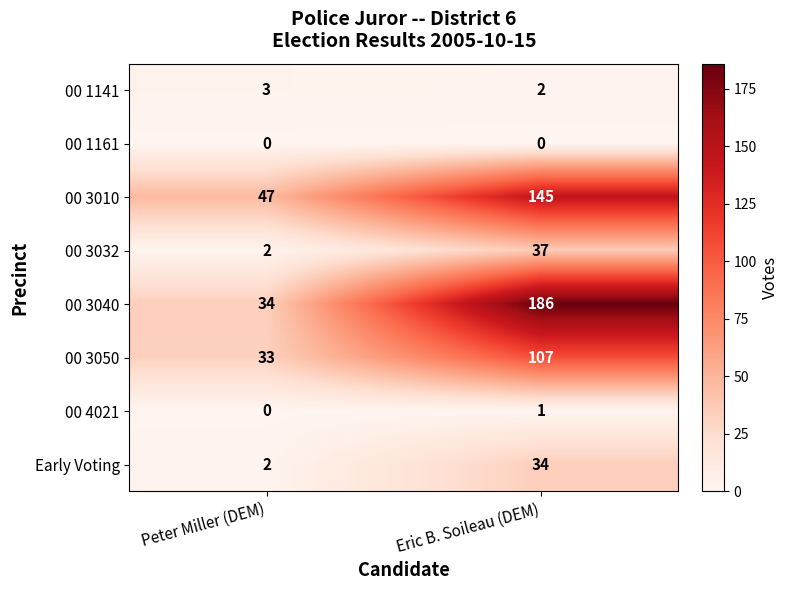

What is the greatest value displayed?

186